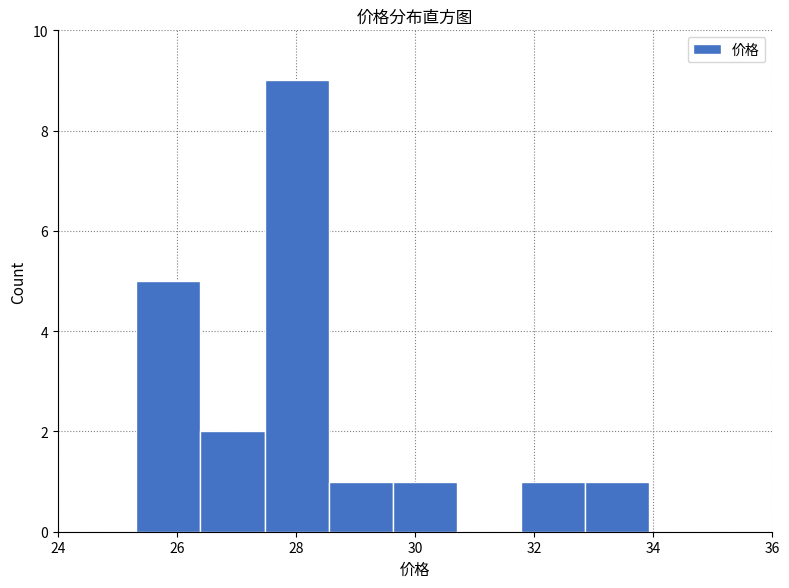

How tall is the bar that spans 26.4 to 27.4 on the x-axis? Neither the bar edges nor the heights are printed on the chart, so give them approximately, as read against the axes.

2